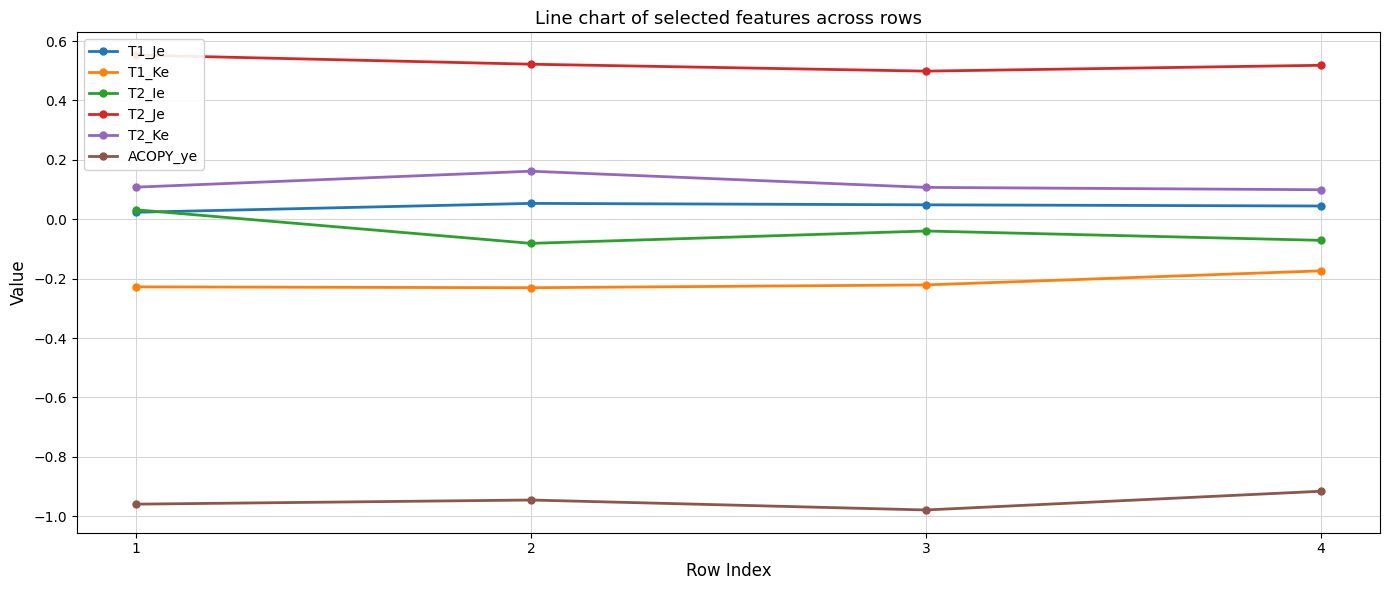

What is the sum of the T2_Je values at 4 and 2?

1.0